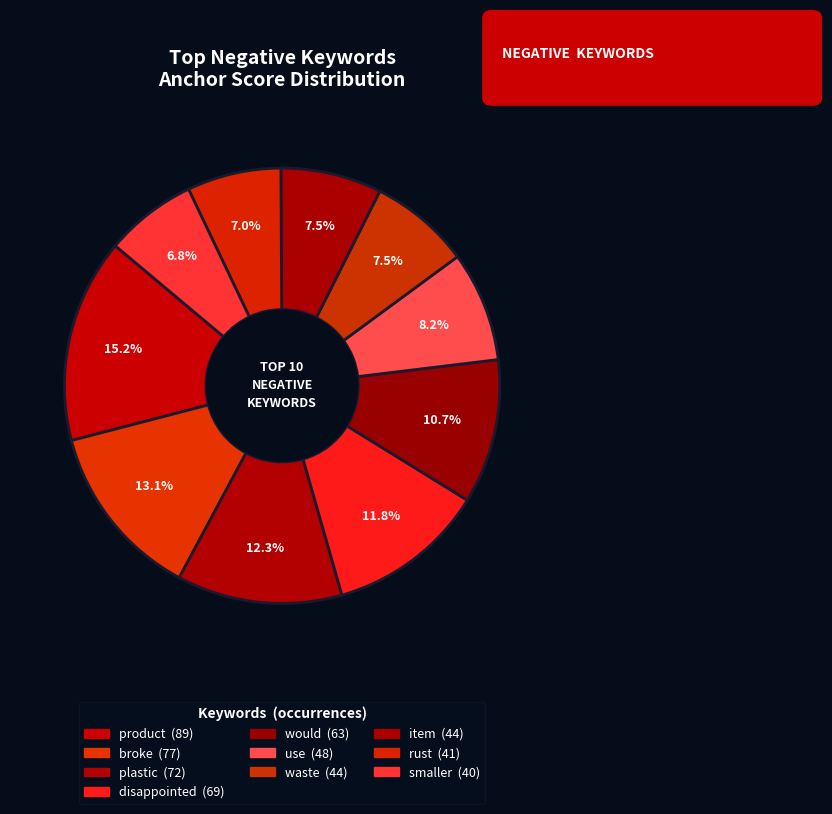

True or false: item accounts for 2% of the total.

False